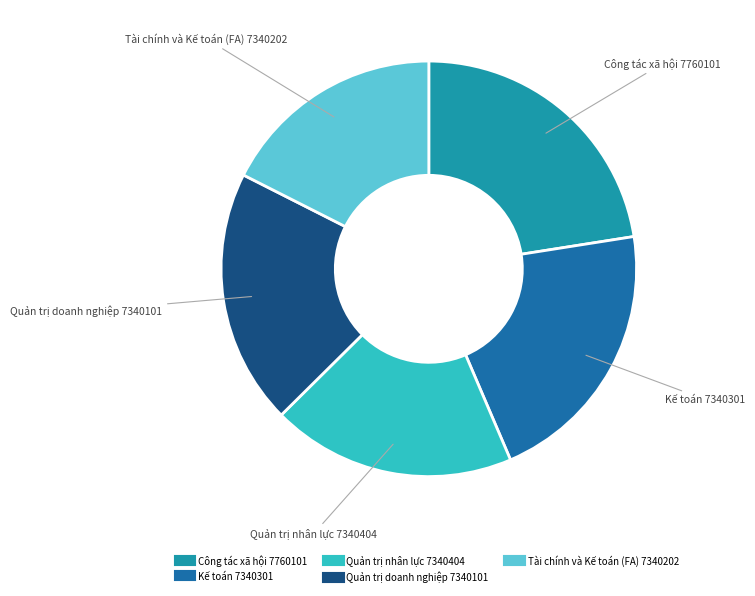

How many slices are in this pie chart?

5